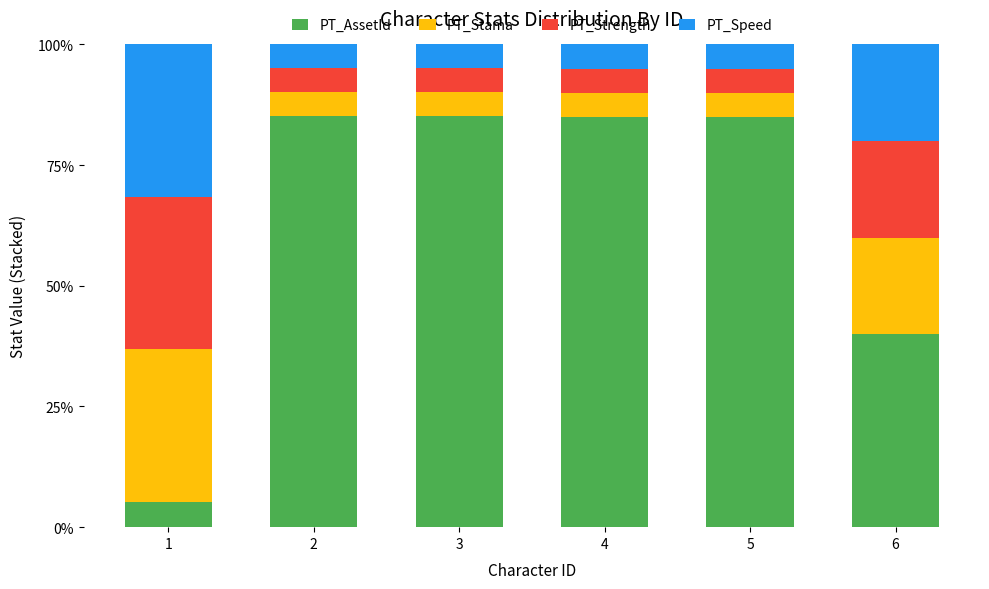

What is the difference between the second highest and minimum values in the PT_AssetId series?

79.9